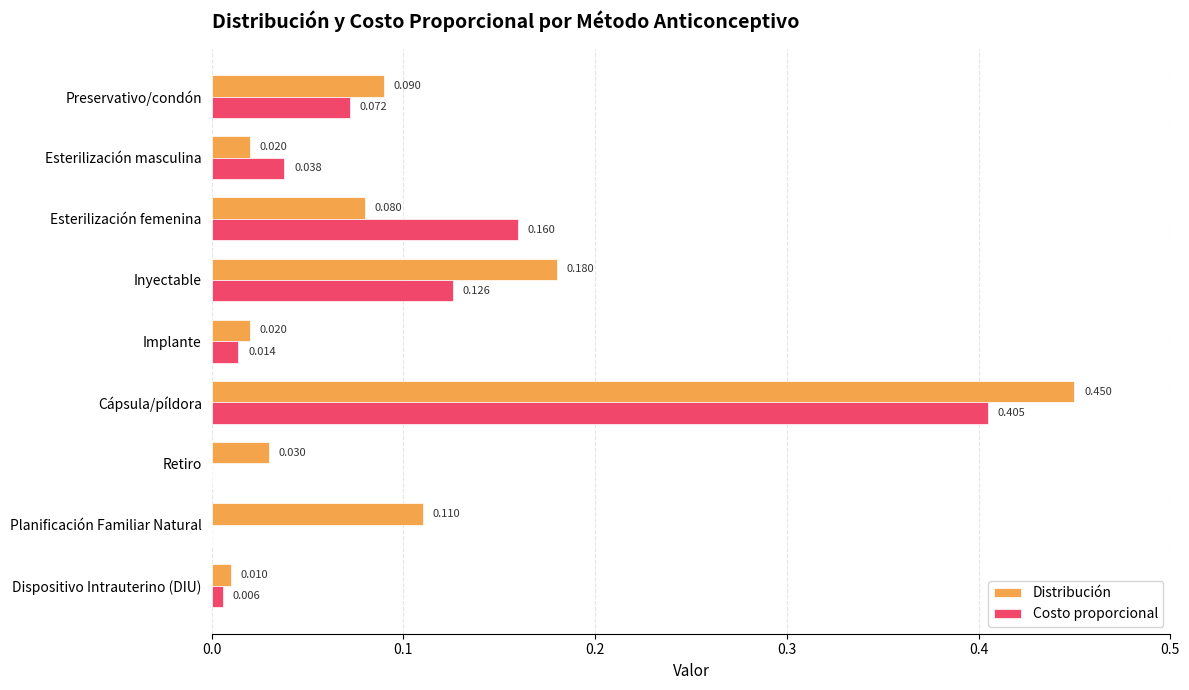

At which label is Distribución closest to 0?

Dispositivo Intrauterino (DIU)